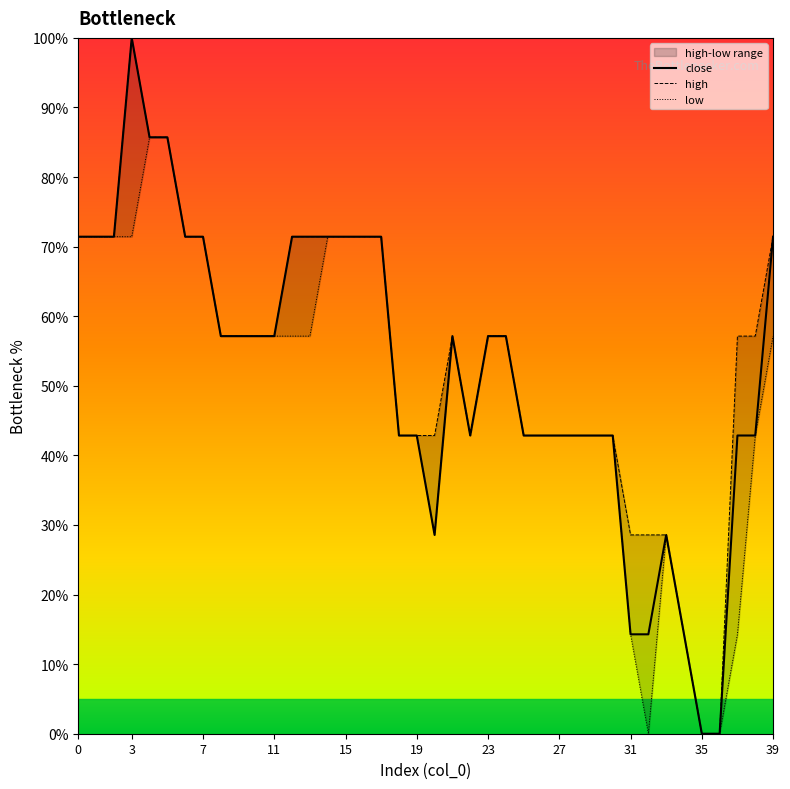

How many values in the close series exceed 57?

22